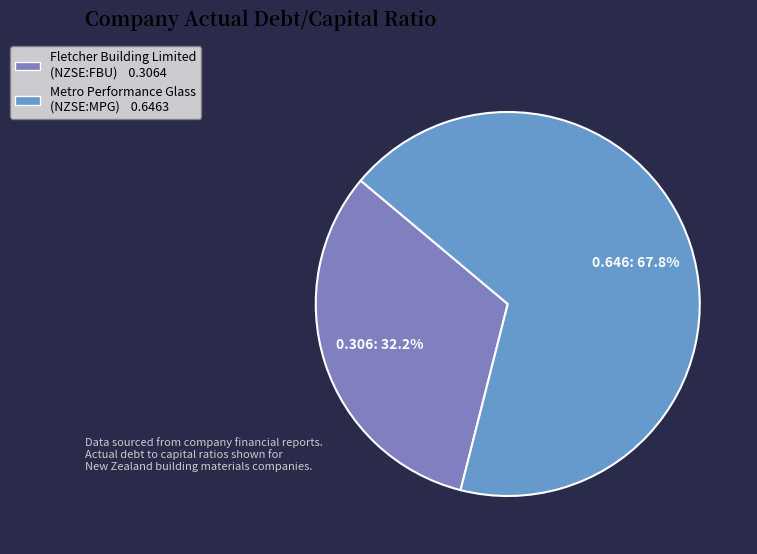

Count the number of slices in the pie.

2